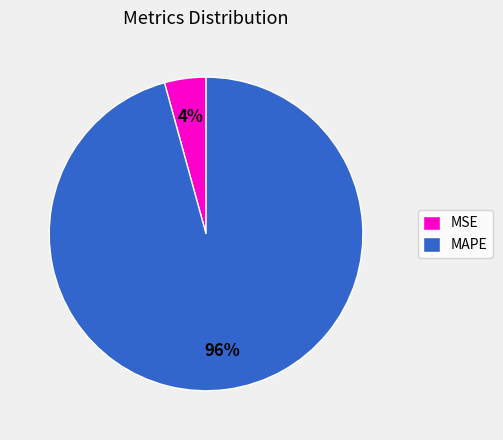

Count the number of slices in the pie.

2